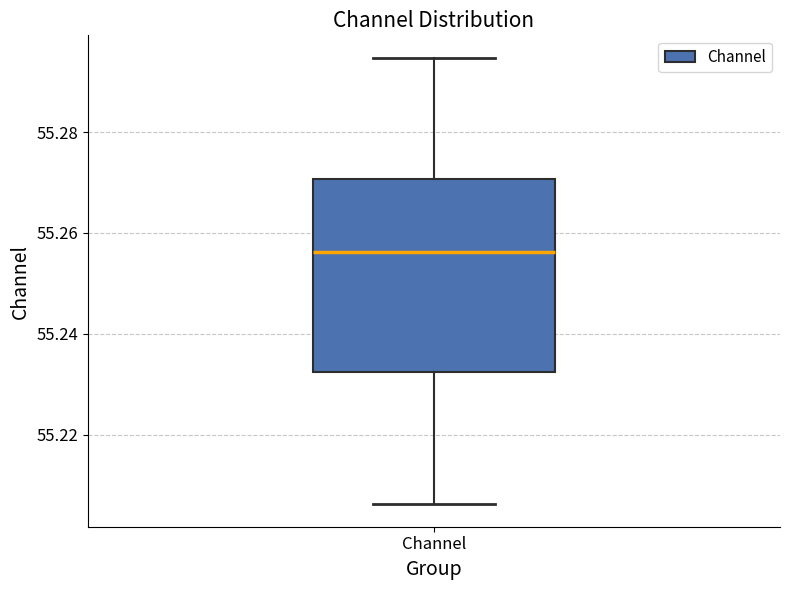

Read this box plot against the y-axis: the position of the median line, the range covered by the box, and the ends of both whiskers. The values are not printed on the chart, so give them approximately, as read against the axis.

median 55.256, box 55.232 to 55.270, whiskers 55.206 to 55.294